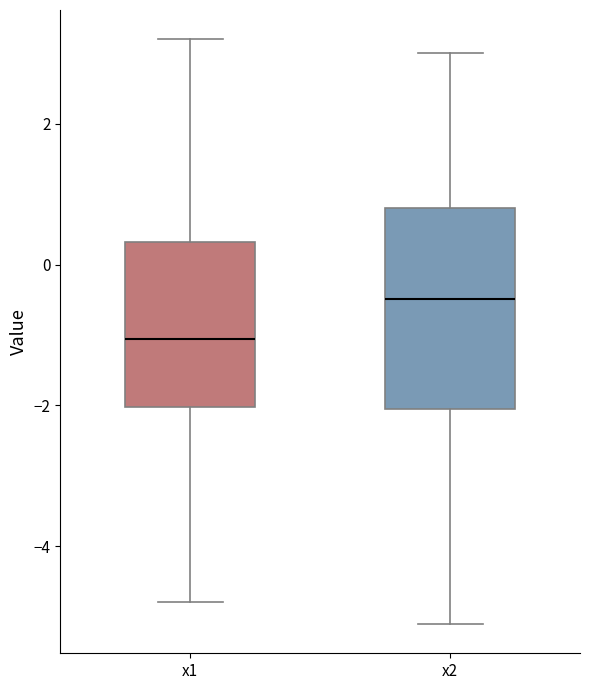

Comparing the boxes themselves (not the whiskers), which one is the tallest?

x2